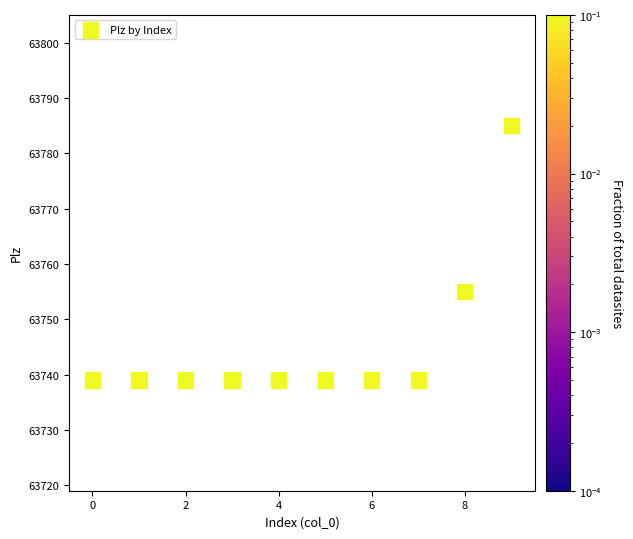

What is the average Y value?

63745